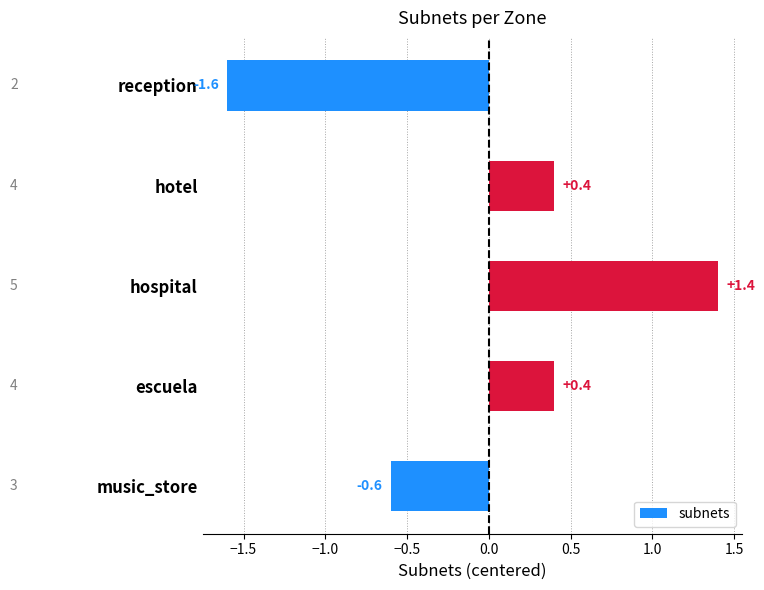

What is the approximate value at reception?

-1.6